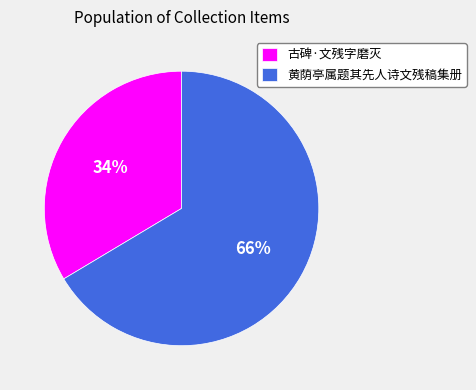

To the nearest percent, what percentage of the pie is 黄荫亭属题其先人诗文残稿集册?

66%